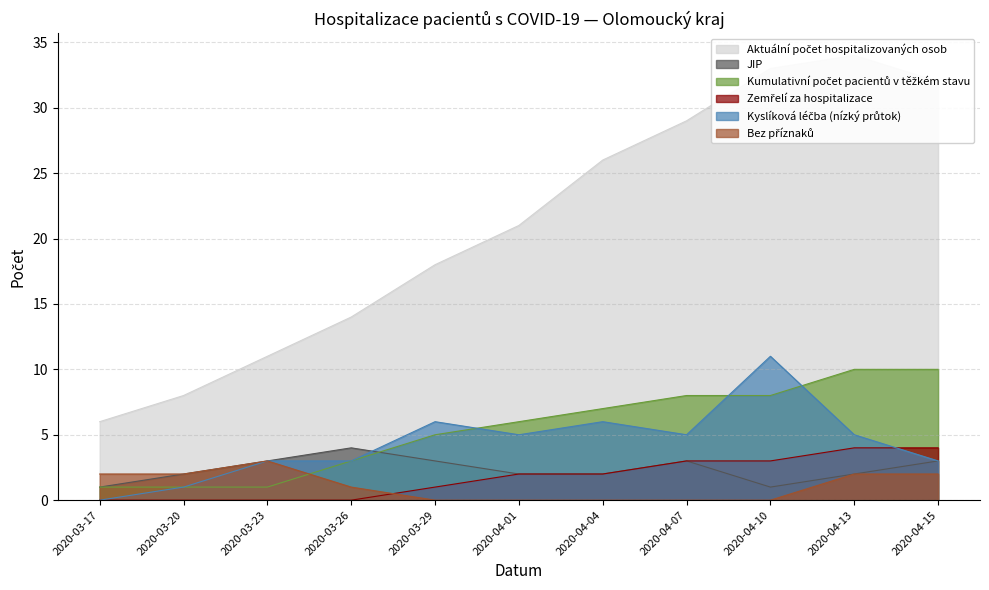

Does the chart display data point markers on the line(s)?

No